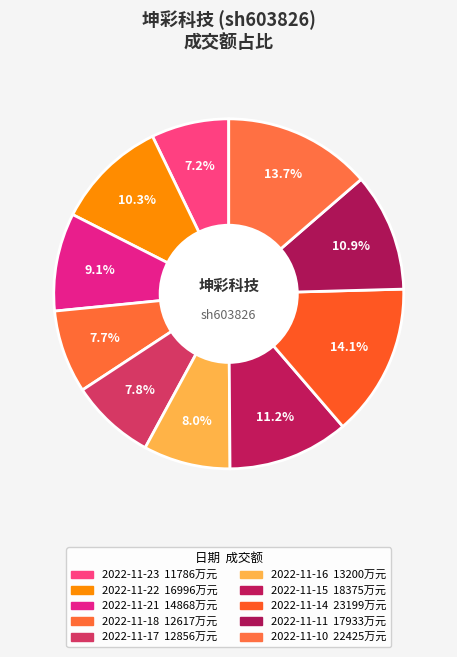

Which slice is the smallest?

2022-11-23